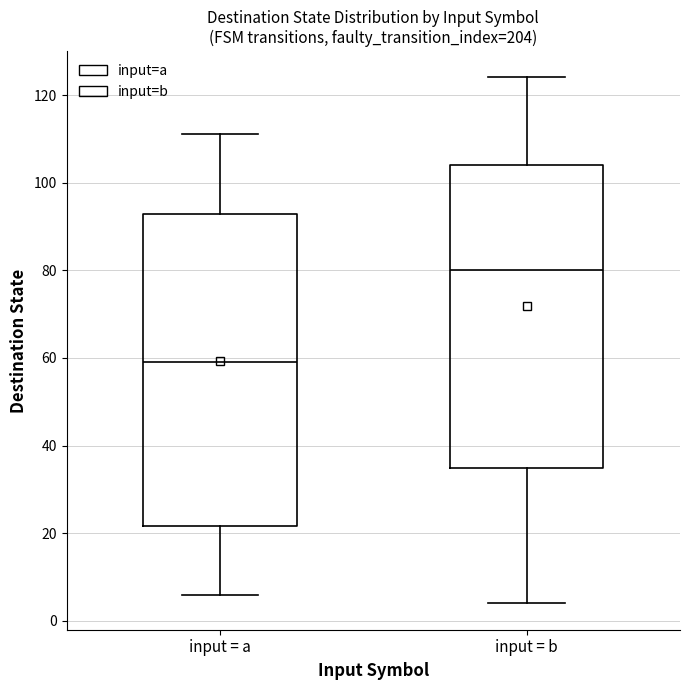

Reading left to right, read every box against the y-axis: the position of its median line, the range the box covers, and the ends of its whiskers. The values are not printed on the chart, so give them approximately, as read against the axis.

input = a: median 60, box 22 to 92, whiskers 6 to 112
input = b: median 80, box 36 to 104, whiskers 4 to 124